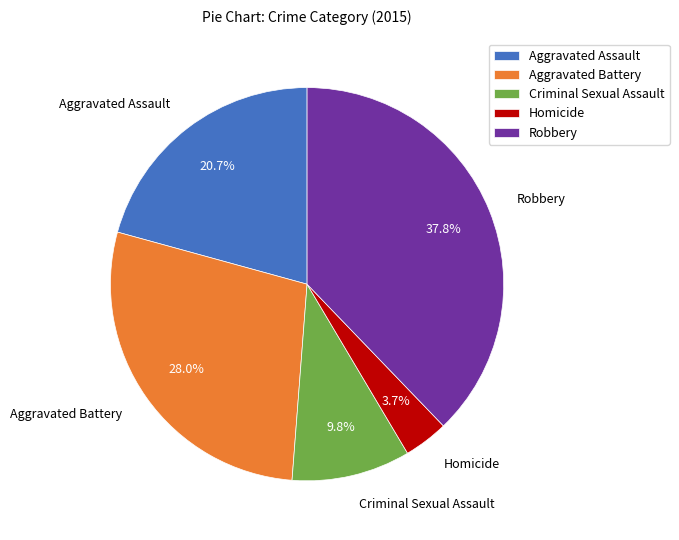

What is the smallest slice in the pie chart?

Homicide